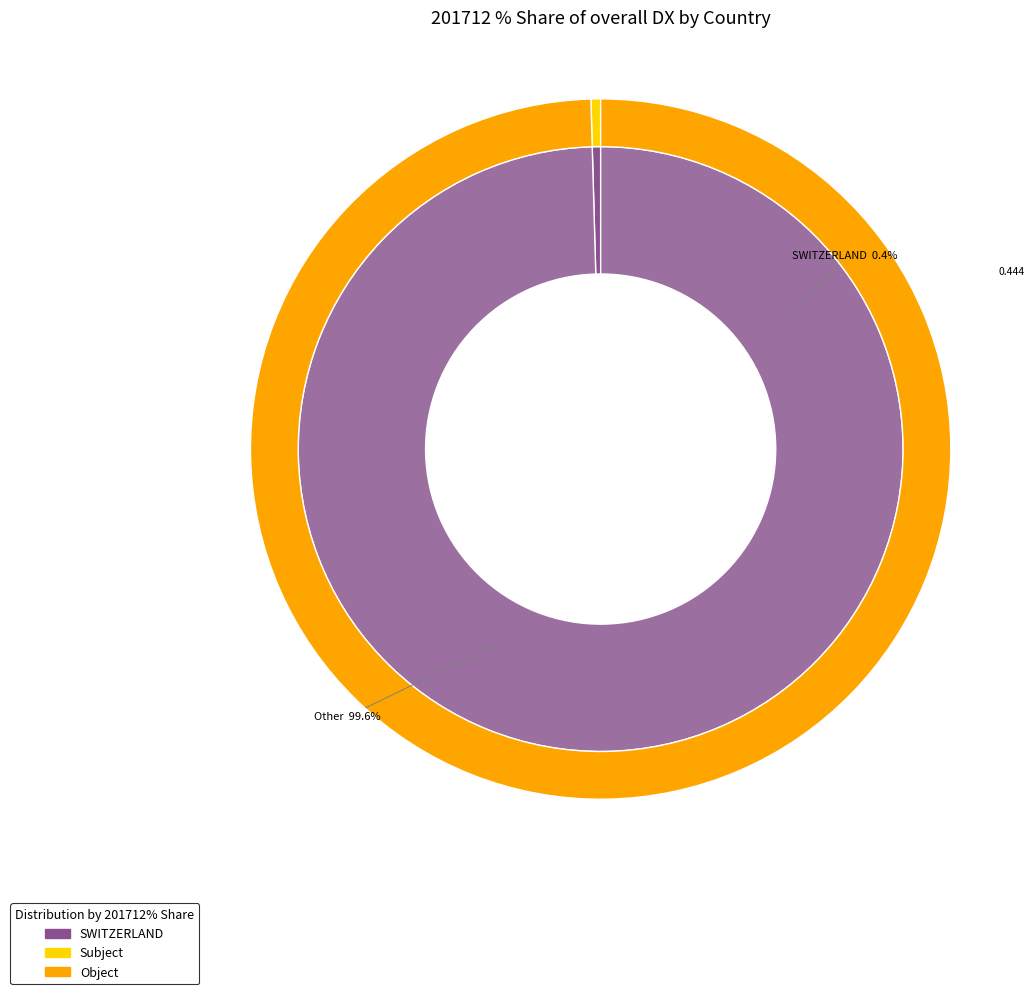

Which slice is the largest?

SWITZERLAND